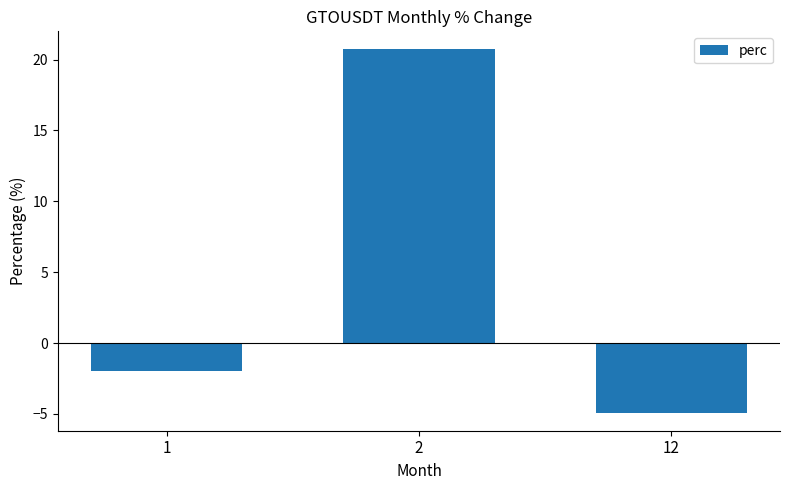

Is it true that the value at 2 is 20.7?

True